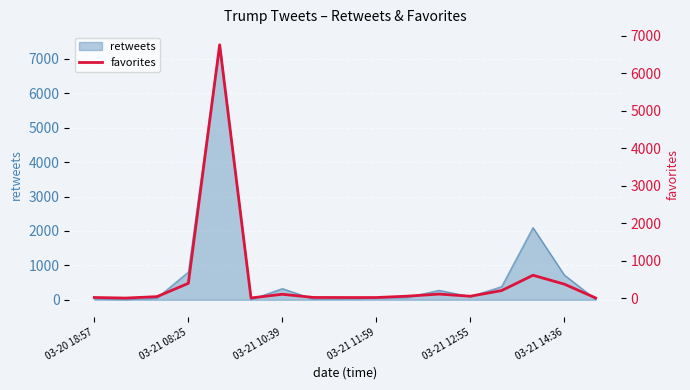

What is the value of the 3rd point from the left?

43